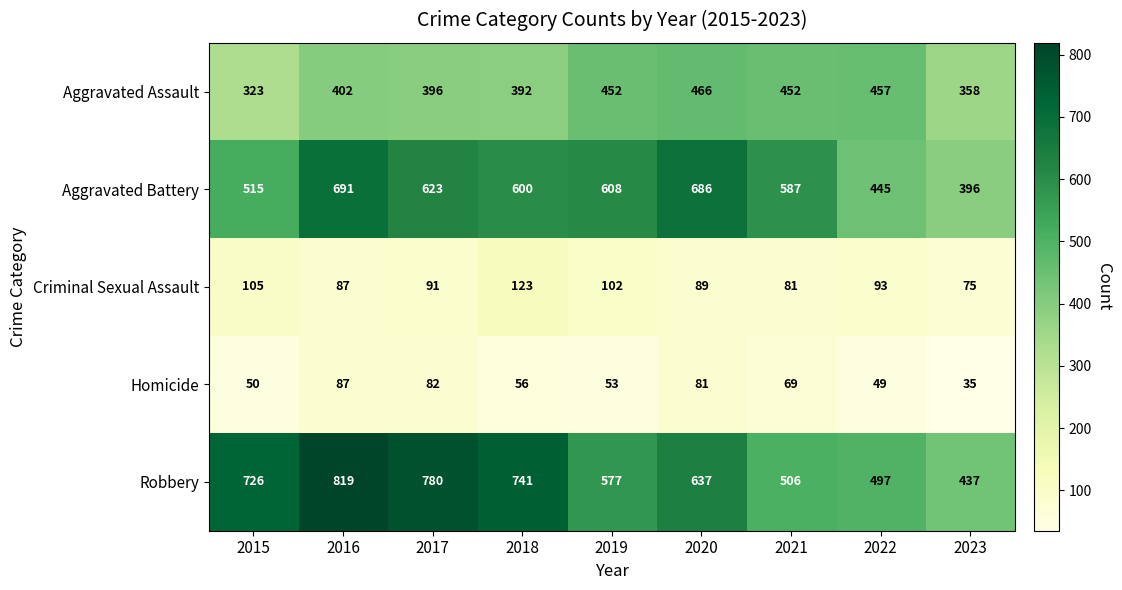

Is it true that Aggravated Battery equals 181 at 2019?

False